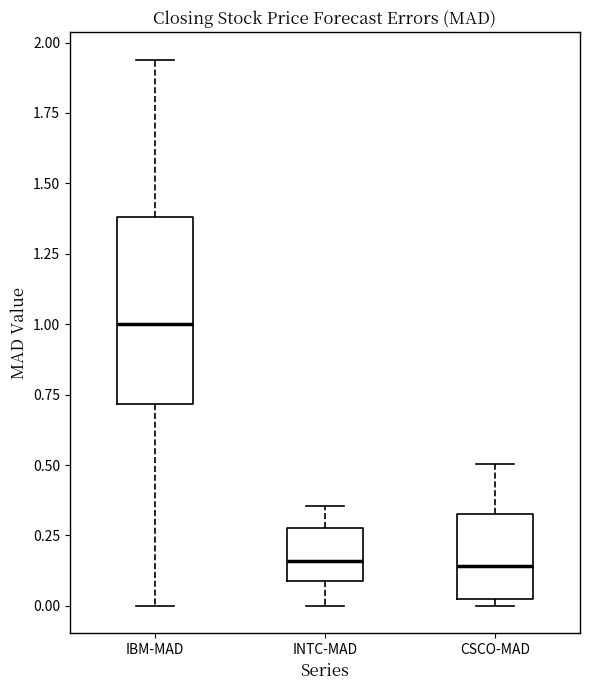

Reading left to right, transcribe this box plot: for each box, give where its median line is, the range the box spans, and where its two whiskers end, as read against the y-axis. The values are not printed on the chart, so give them approximately, as read against the axis.

IBM-MAD: median 1.00, box 0.70 to 1.40, whiskers 0.00 to 1.95
INTC-MAD: median 0.15, box 0.10 to 0.30, whiskers 0.00 to 0.35
CSCO-MAD: median 0.15, box 0.05 to 0.35, whiskers 0.00 to 0.50